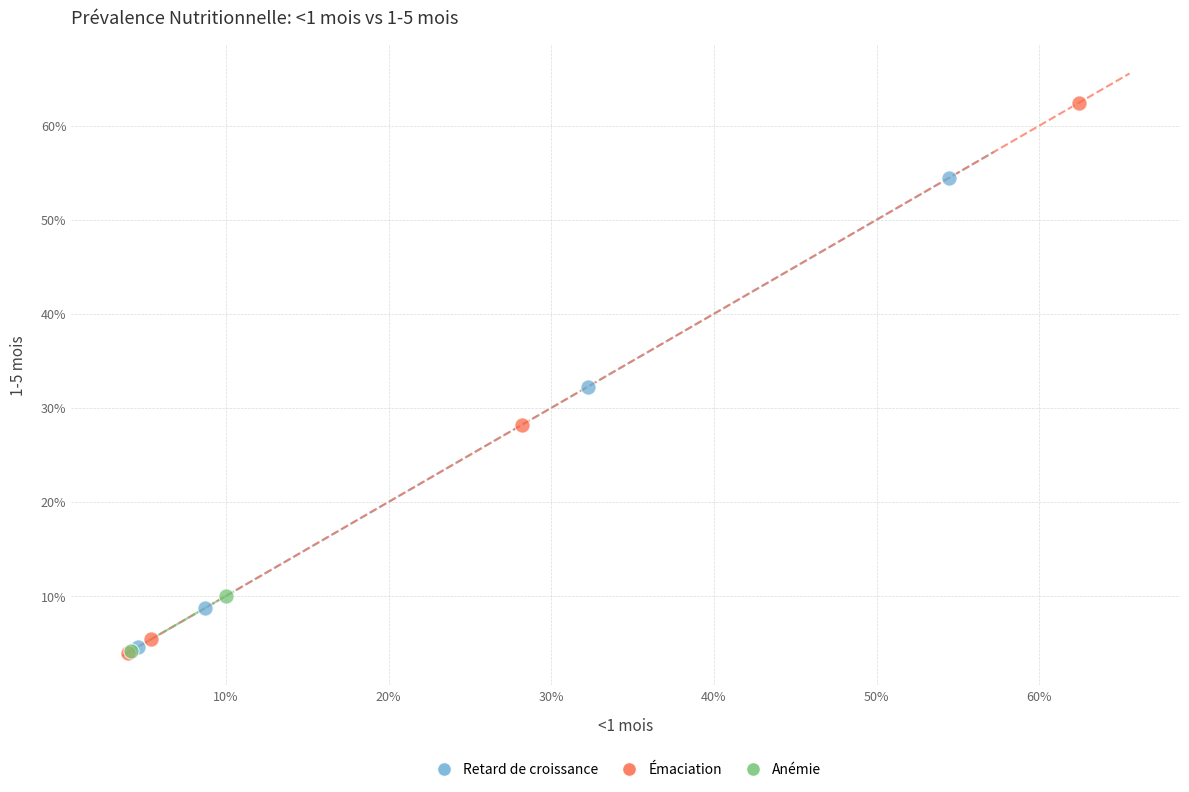

What are all the series names shown in the legend?

Retard de croissance, Émaciation, Anémie